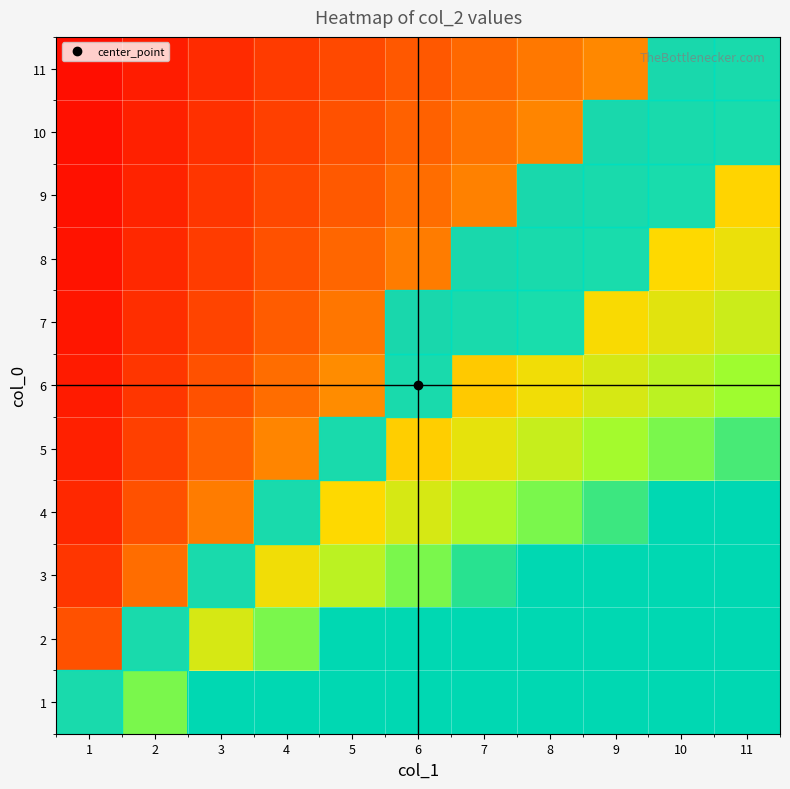

What is the total value across all series at 3?

9.1